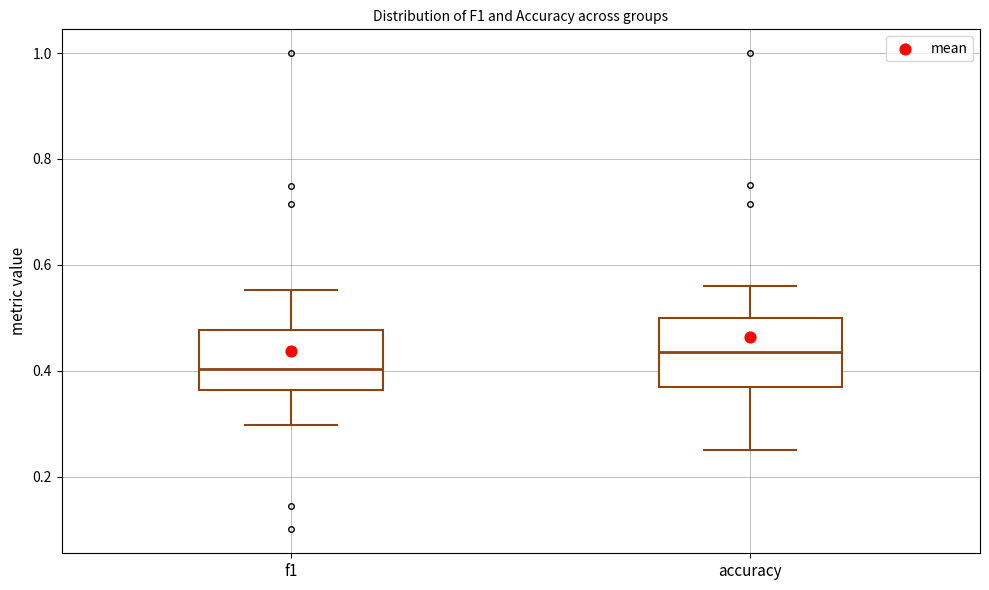

Where does the median line of the box for f1 sit on the y-axis? The values are not printed on the chart, so give them approximately, as read against the axis.

0.40